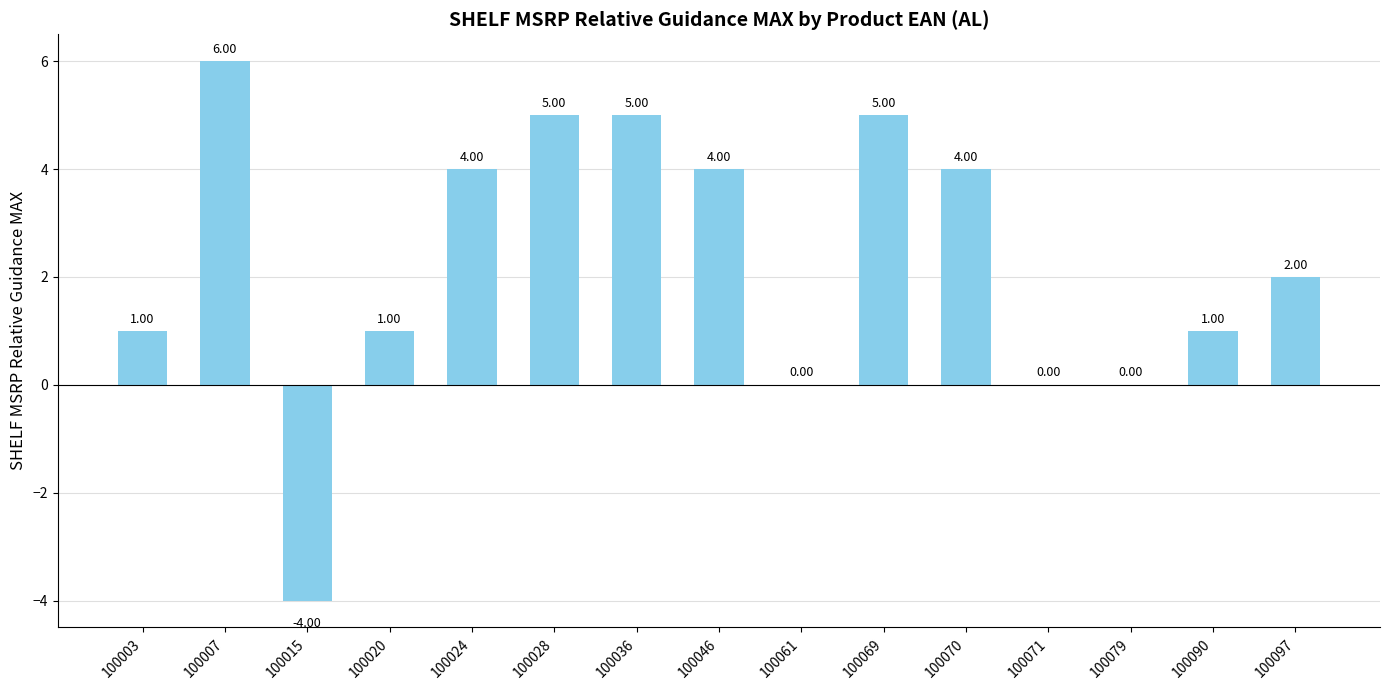

Count the number of data series in this chart.

1